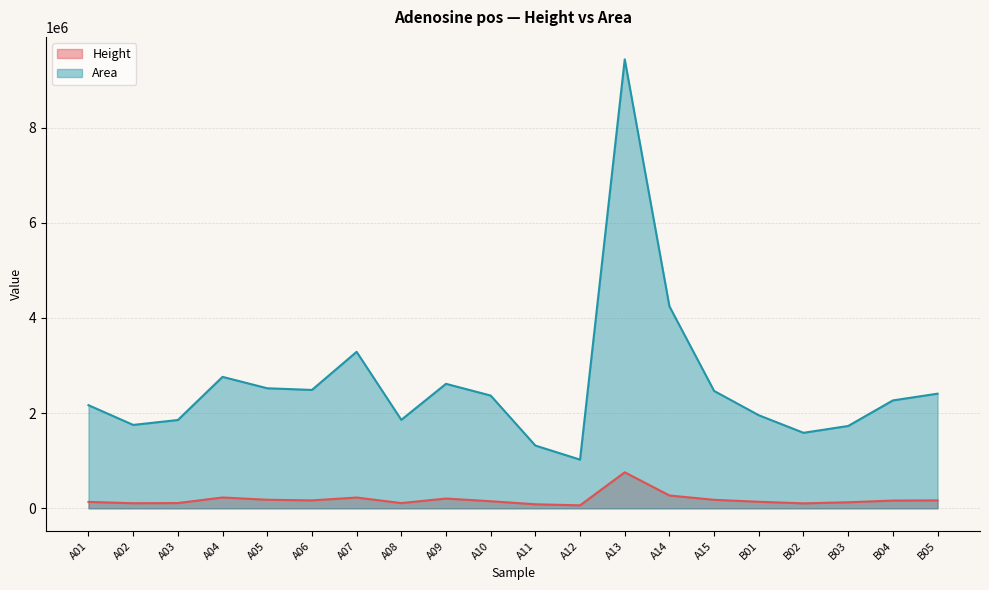

What is the average value of the Area series?

2606166